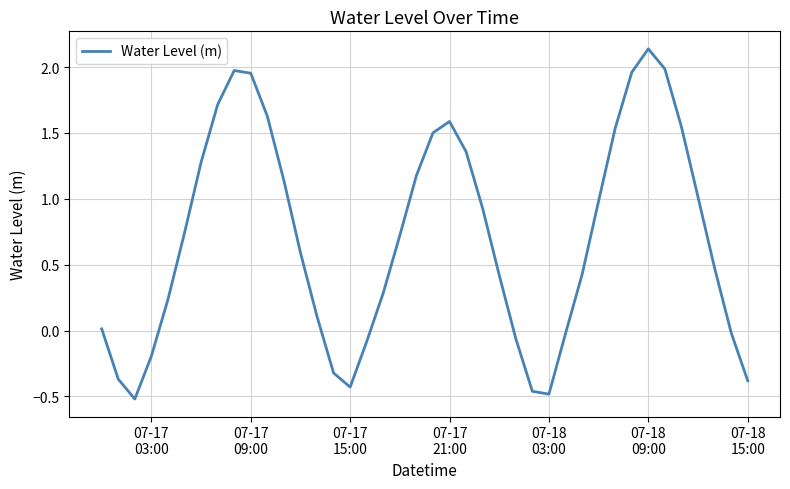

What is the difference between the maximum and minimum values?

2.7